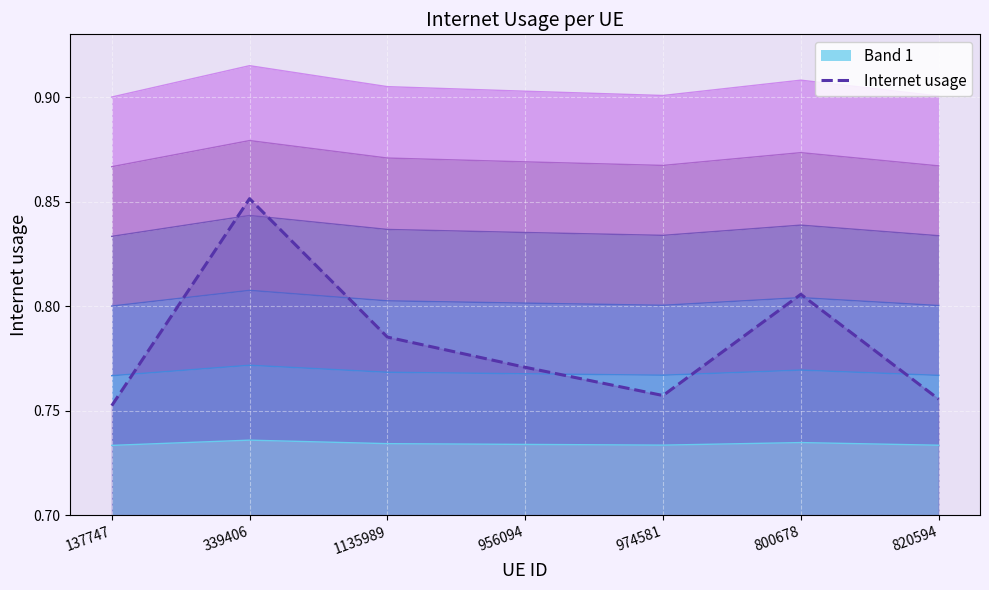

Reading right to left, what are all the values shown in this chart?

0.8	0.8	0.8	0.8	0.8	0.9	0.8